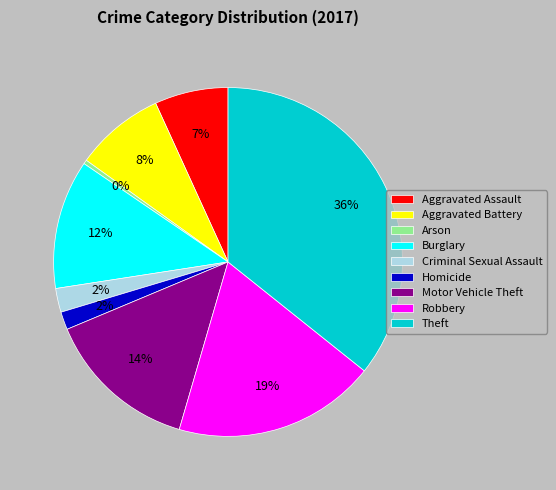

To the nearest percent, what portion does Motor Vehicle Theft represent?

14%